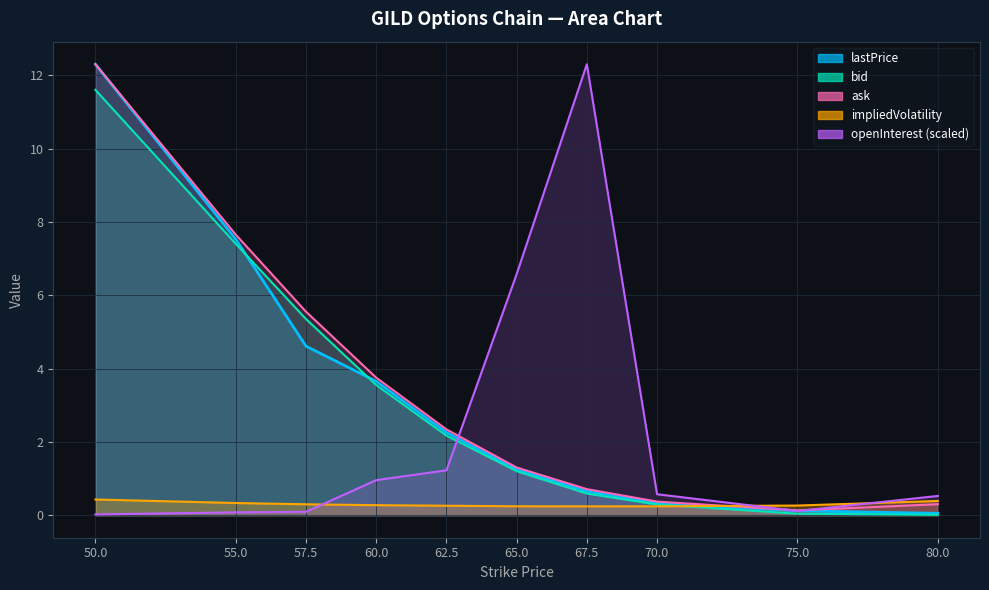

Which series has the widest spread of values?

openInterest